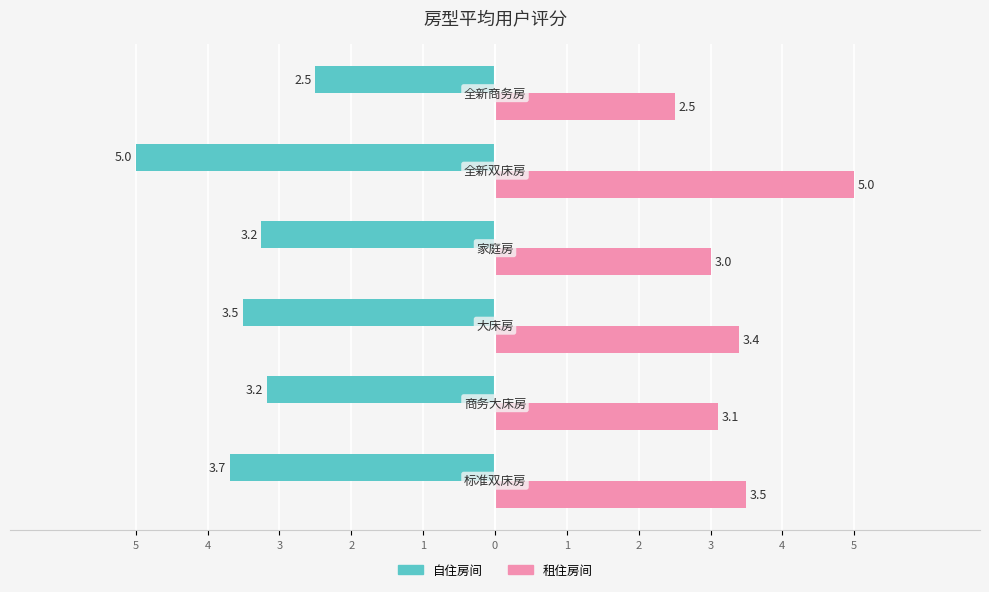

What are all the series names shown in the legend?

自住房间, 租住房间